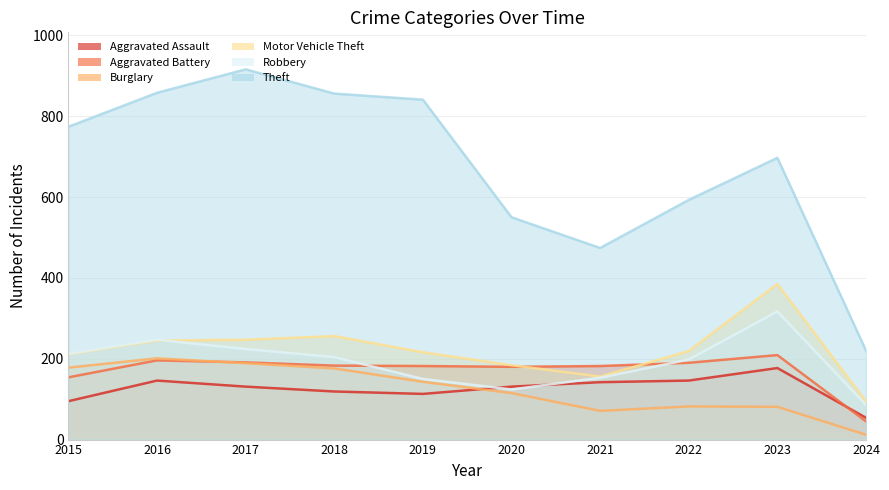

What is the maximum value for Aggravated Battery?

209